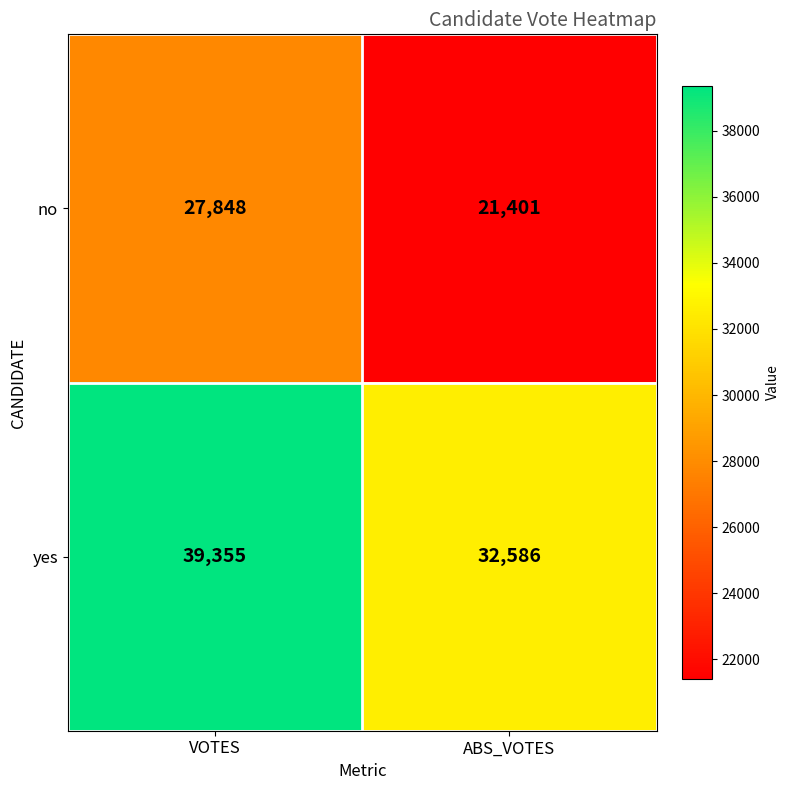

Which category has the lowest value in the no series?

ABS_VOTES